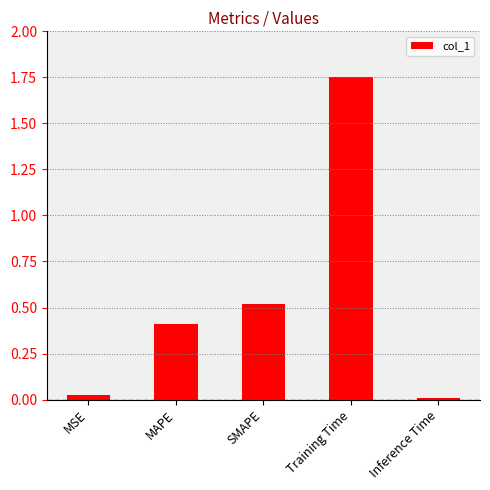

What is the difference between the values at MAPE and Inference Time?

0.4